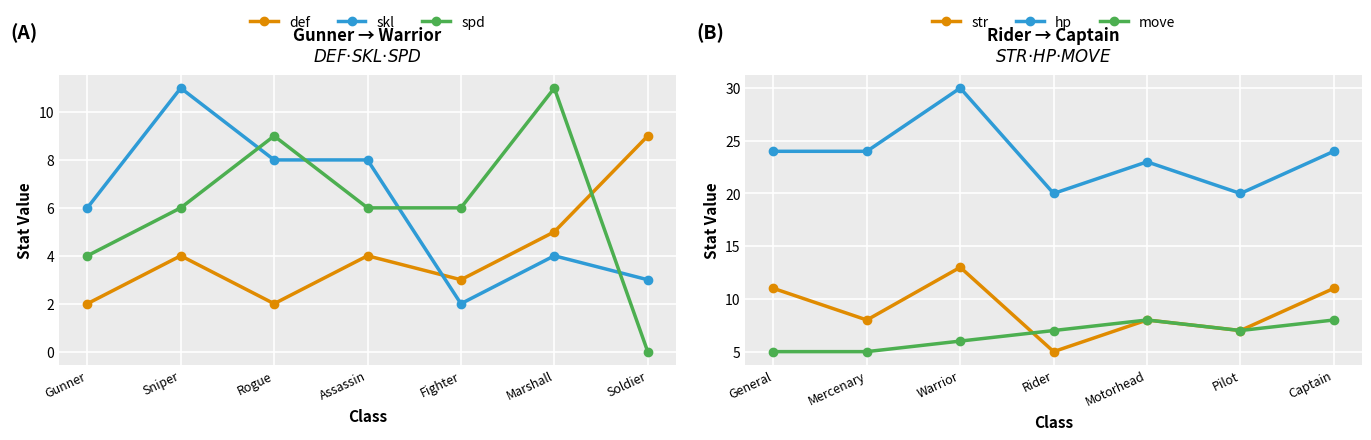

How many move values are between 5 and 8?

7